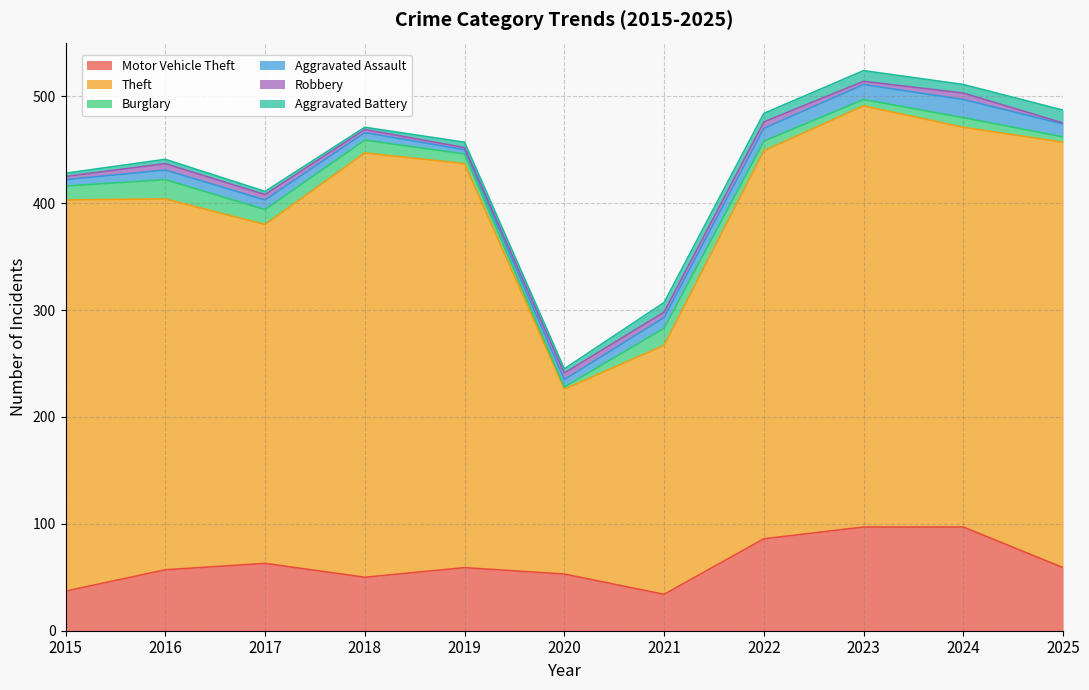

At which category is the sum across all series the highest?

2023